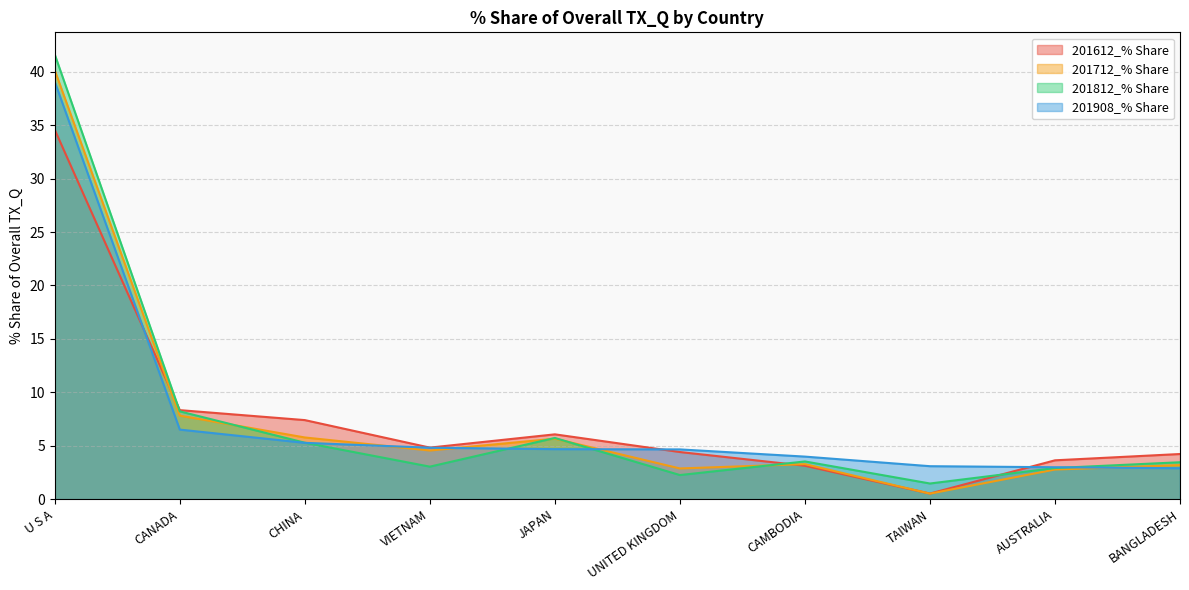

Where is the first local maximum for 201812_% Share?

JAPAN